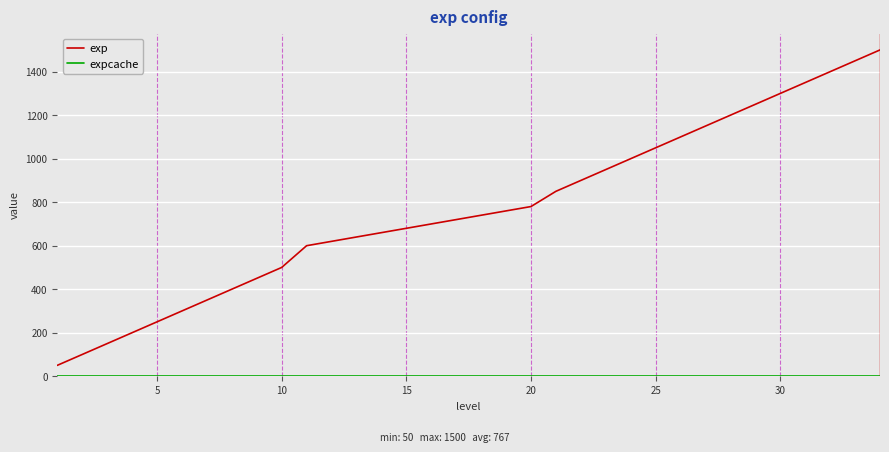

Which series has the largest total across all categories?

exp